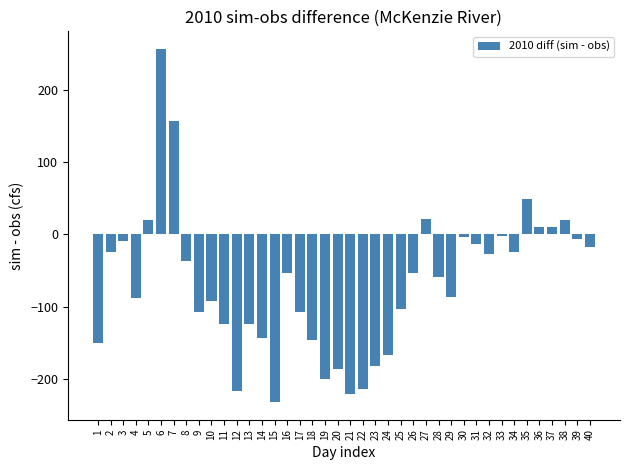

True or false: the data shows -99.5 at 14.

False